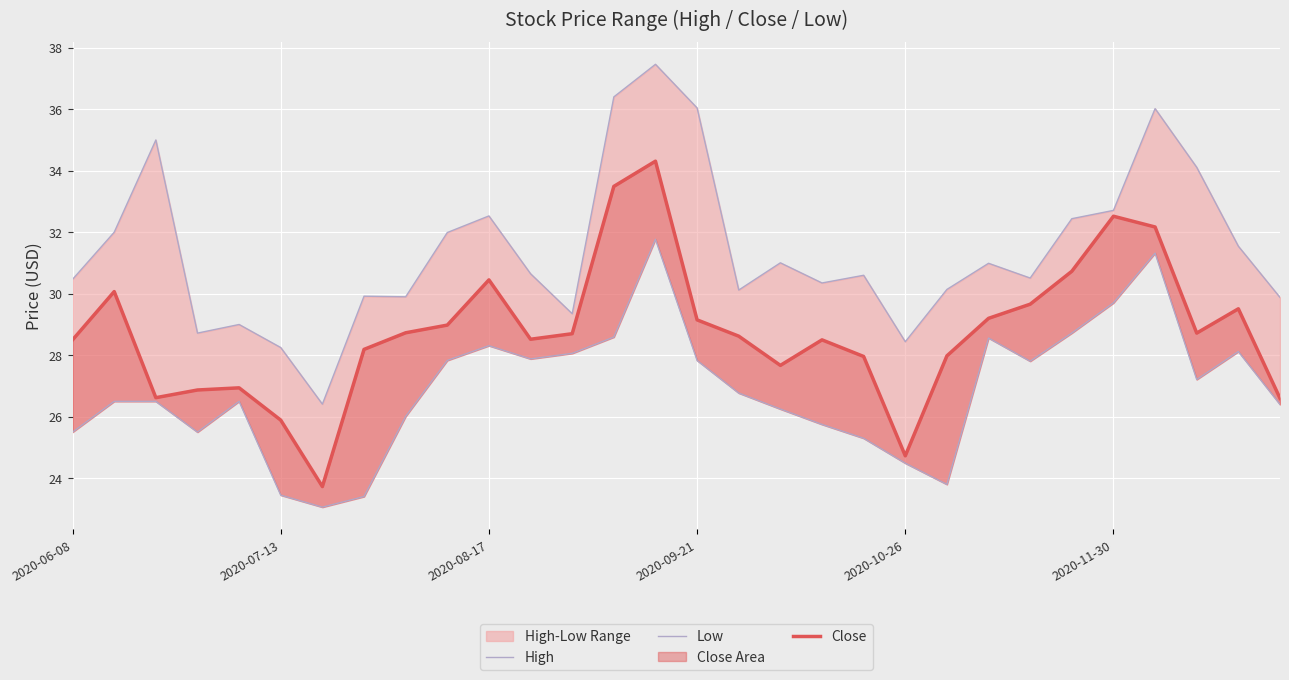

True or false: High and Close intersect in this chart.

False